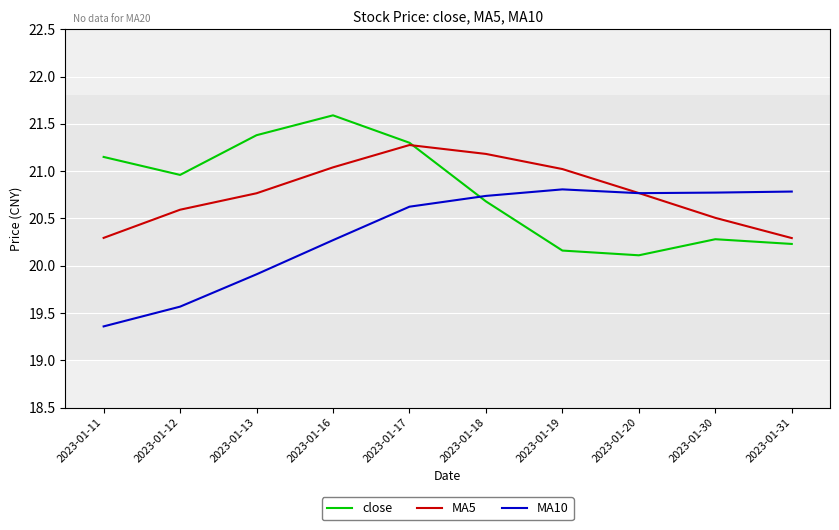

What is the lowest value of the close series?

20.1